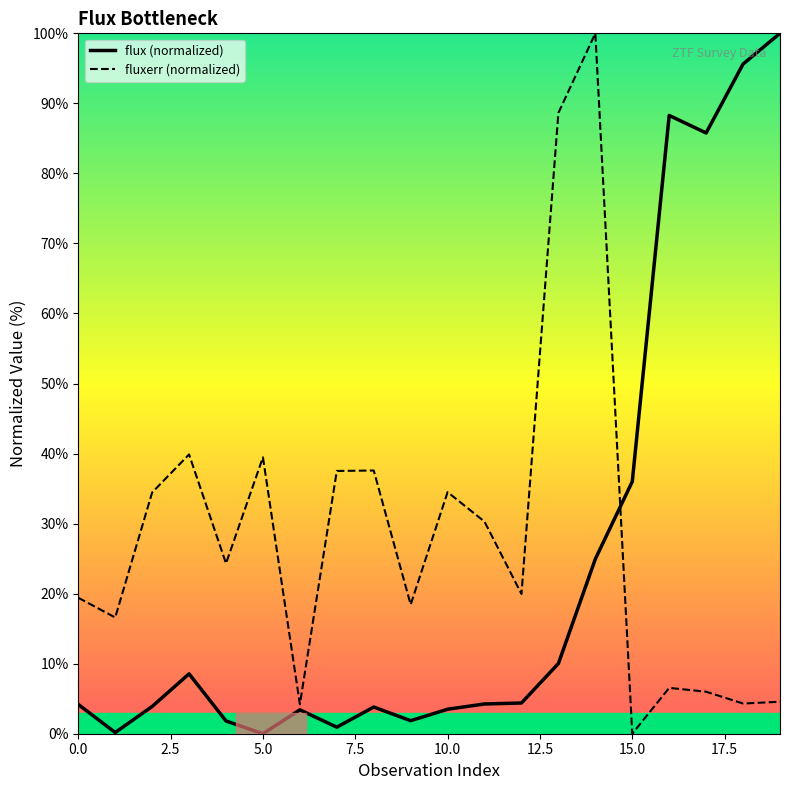

Which series has the largest total across all categories?

fluxerr (normalized)